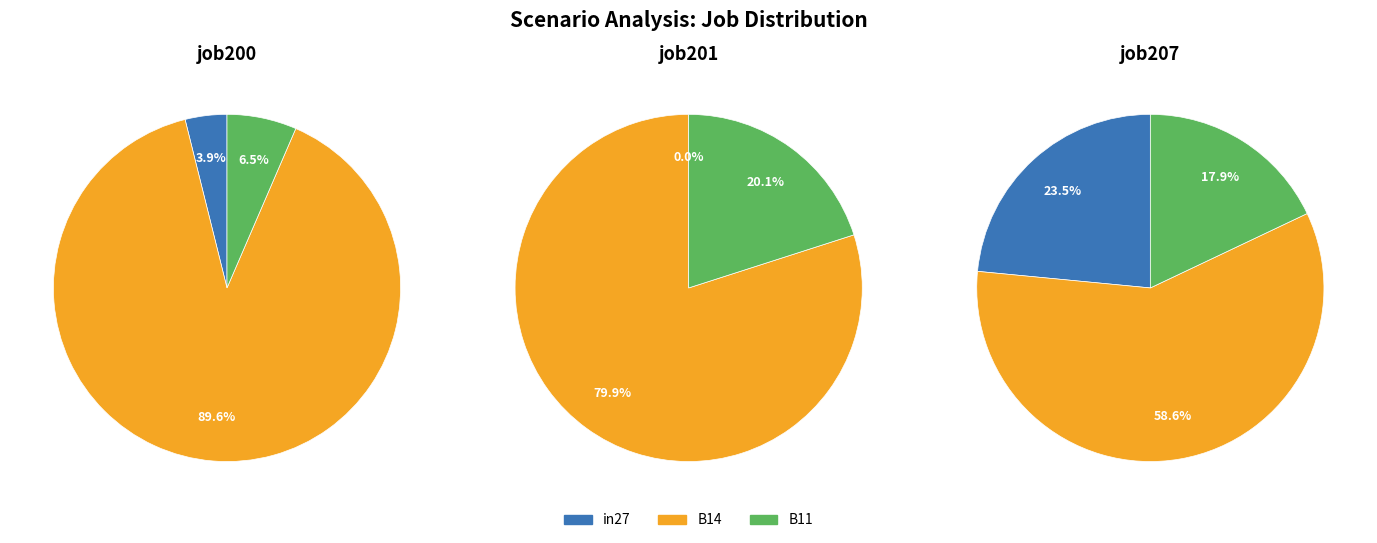

To the nearest percent, what is the difference between the largest and smallest slice percentages?

86%